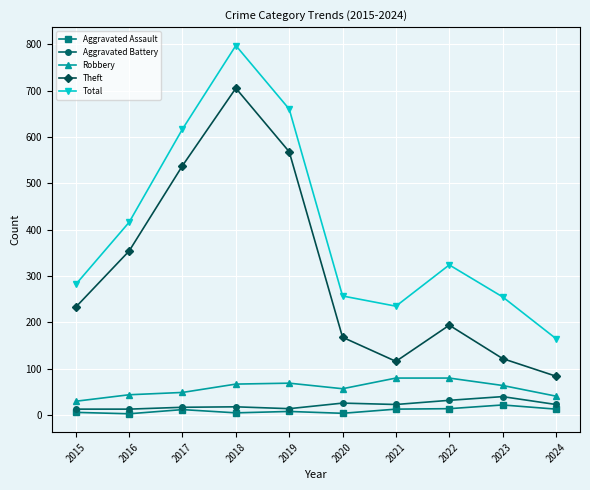

In Total, how many points are lower than both neighbors (excluding endpoints)?

1